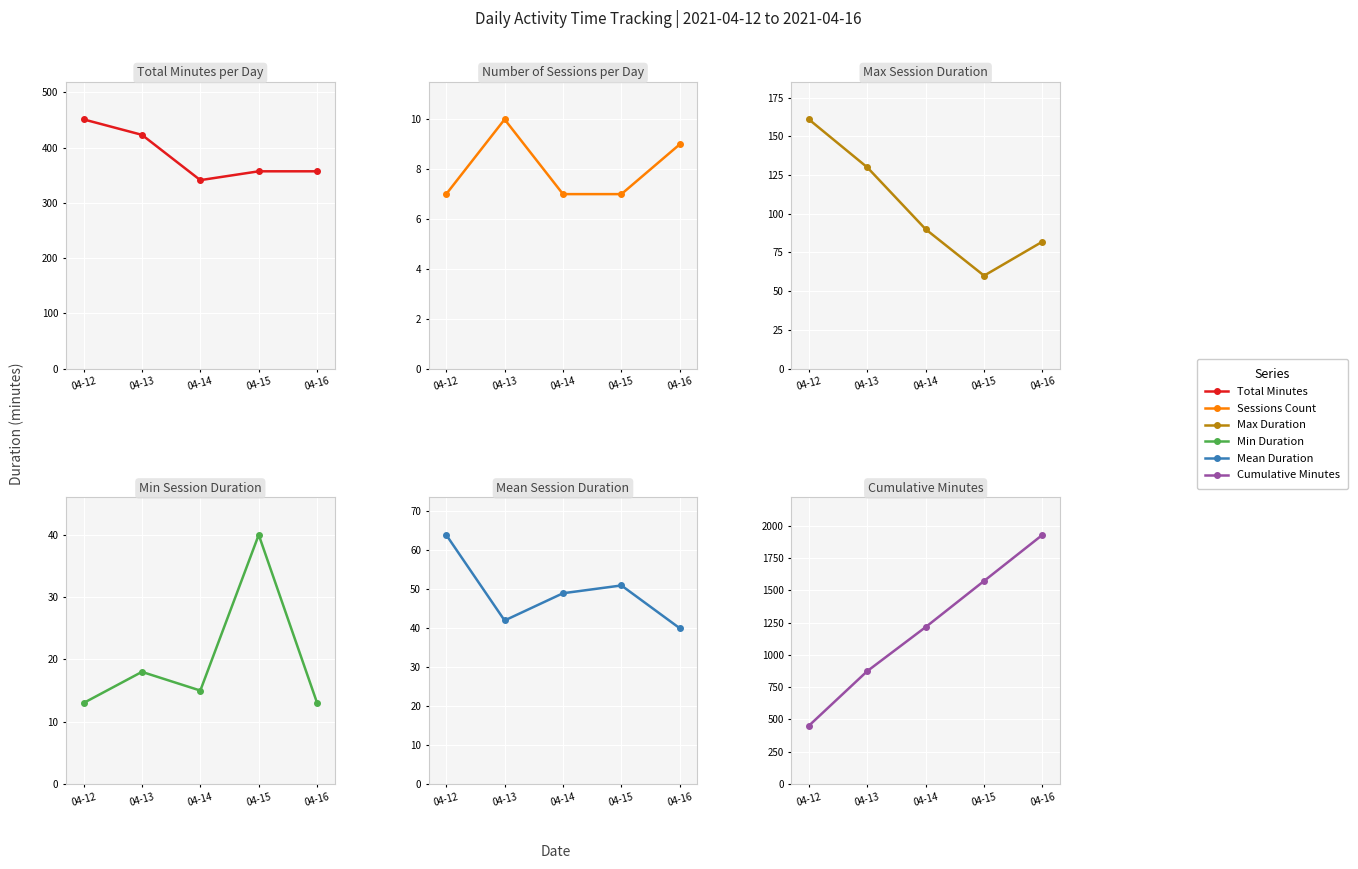

Which series has the widest spread of values?

Cumulative Minutes